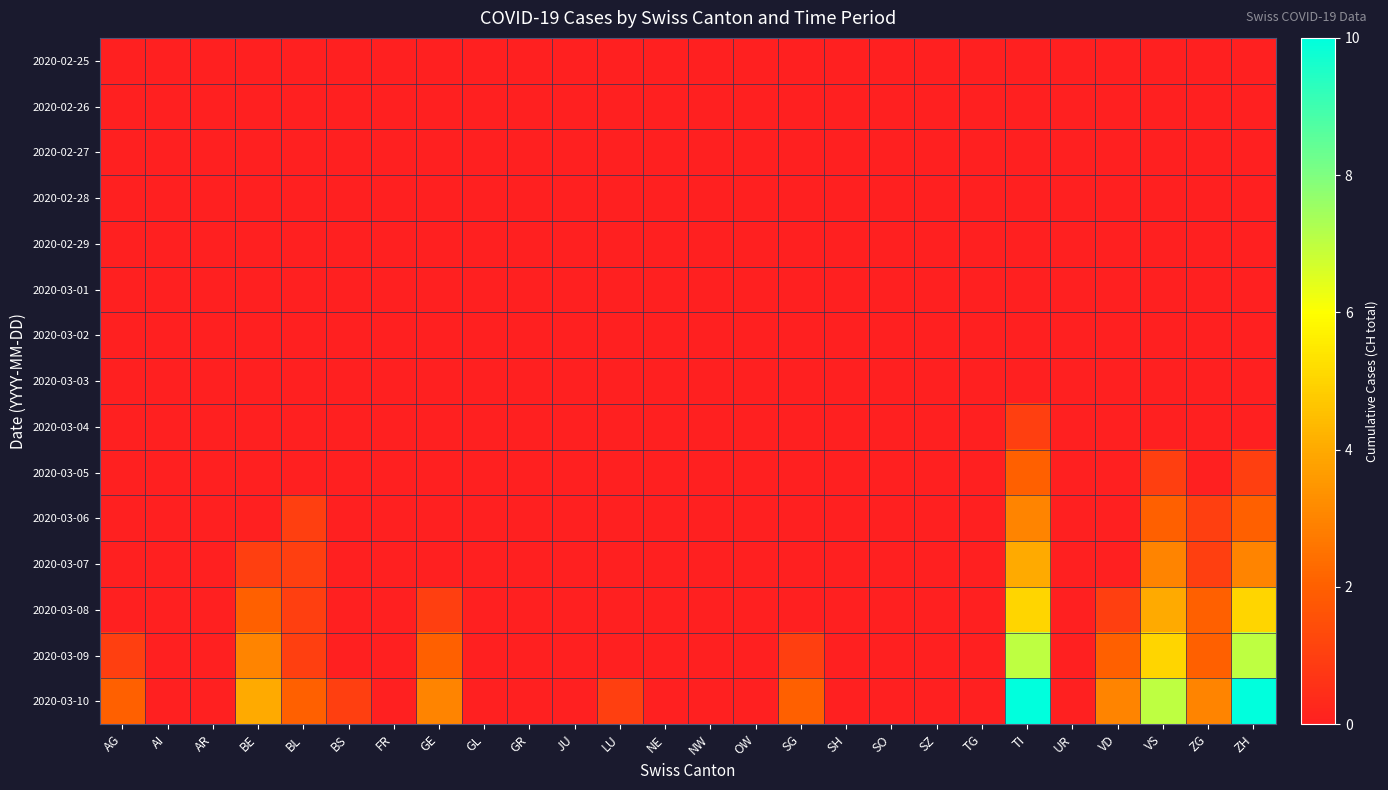

What is the total value across all series at BE?

10